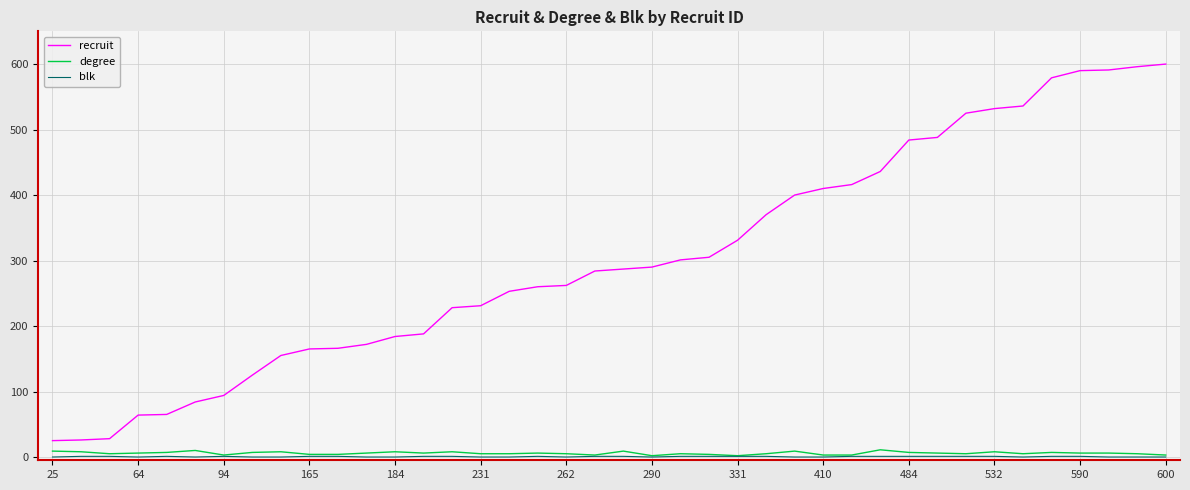

True or false: degree and recruit cross at least once.

False